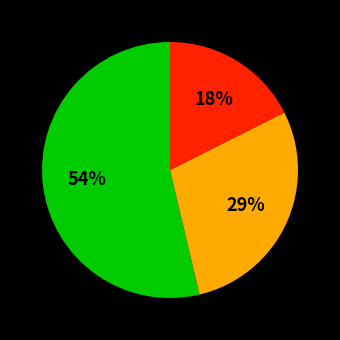

To the nearest percent, what is the average slice percentage?

33%